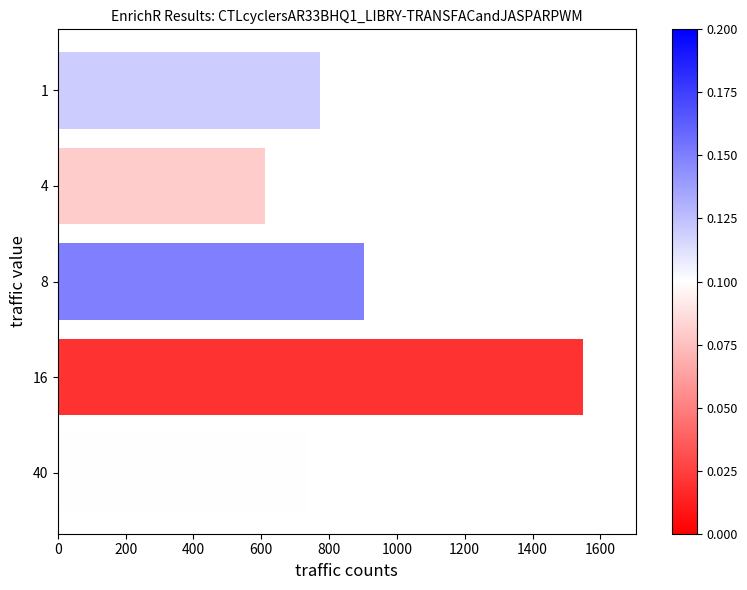

The chart shows a value of 739 at 40. True or false?

True